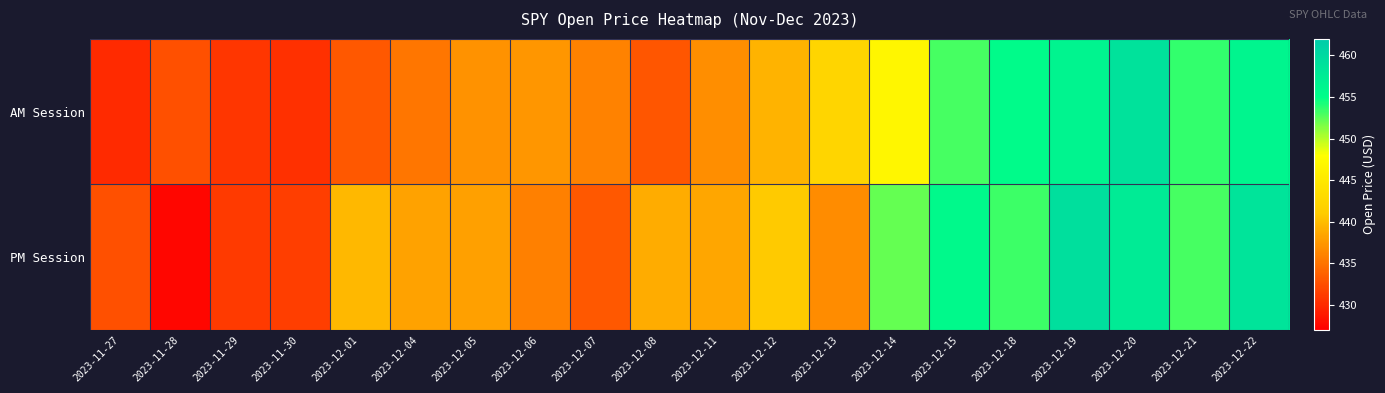

At how many categories does at least one series exceed 430?

20